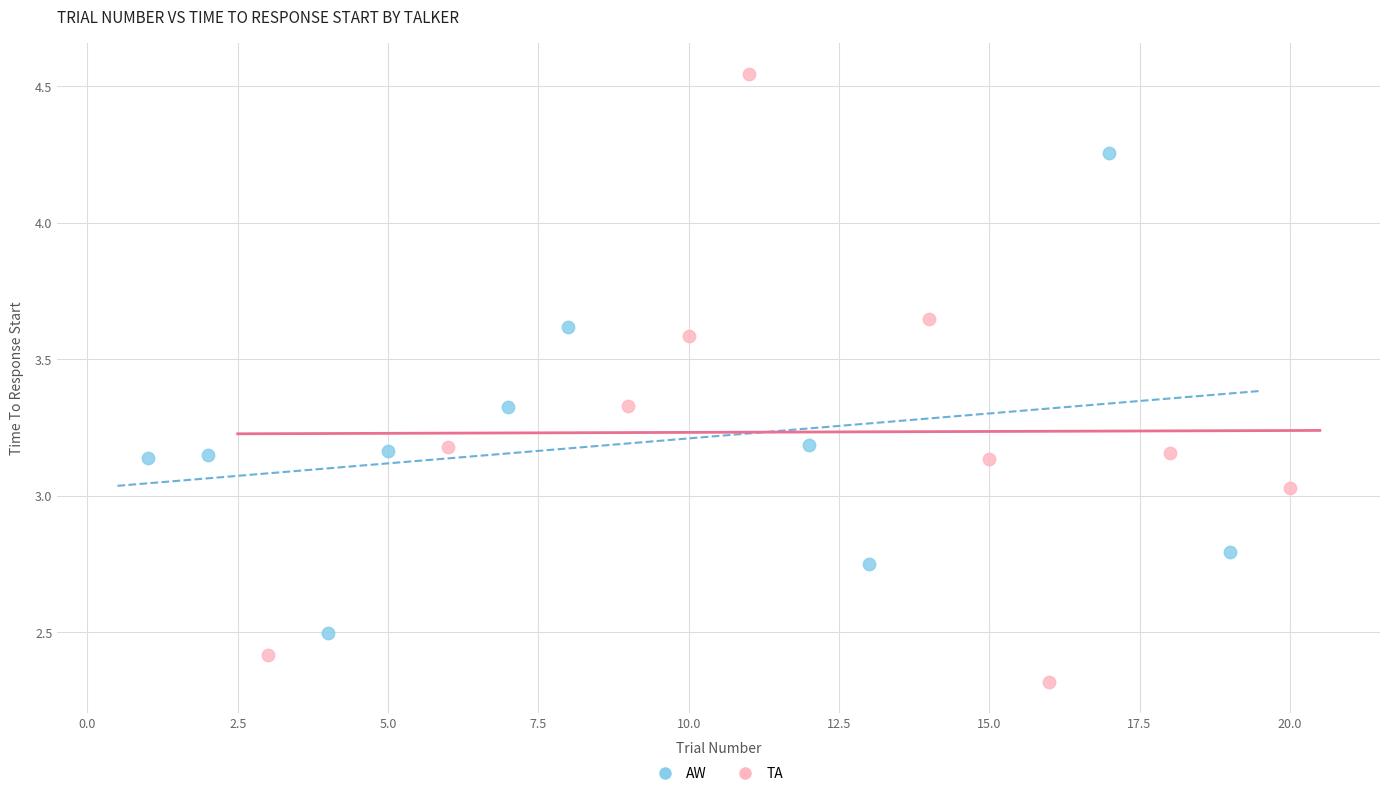

What are all the series names shown in the legend?

AW, TA